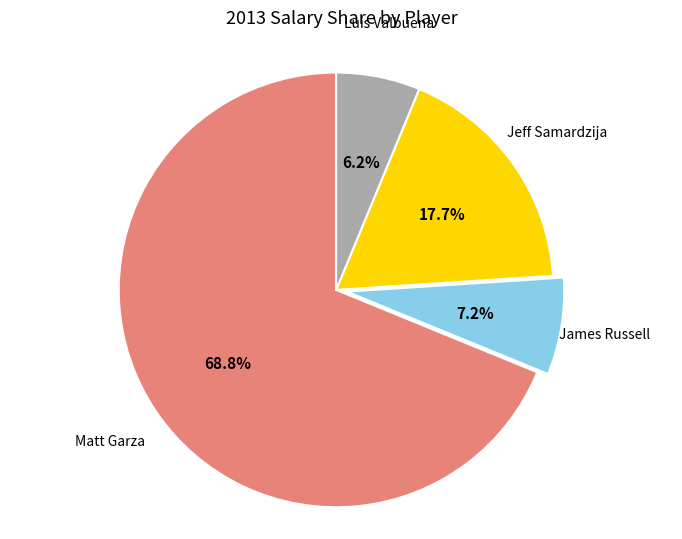

Is there a majority slice in this chart?

Yes